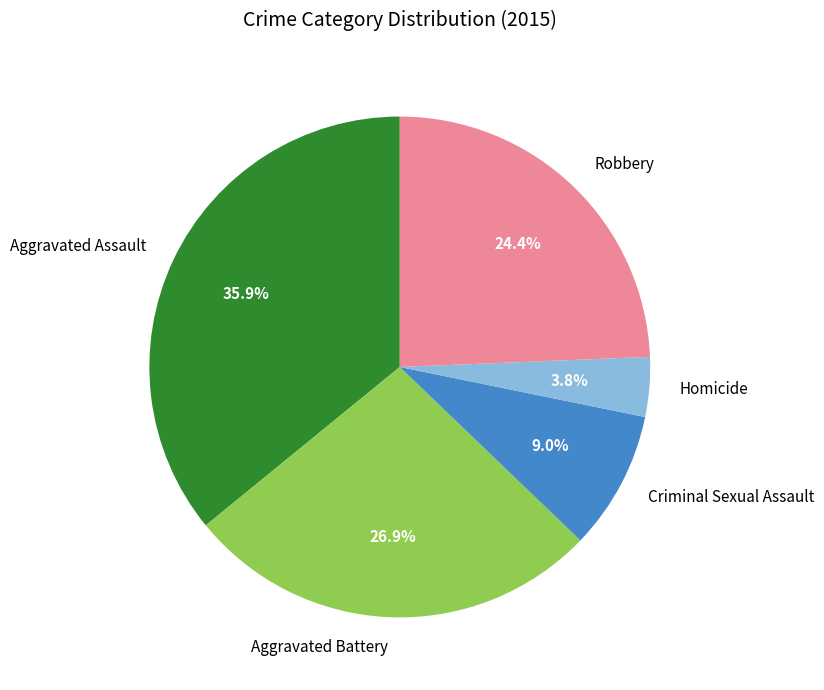

To the nearest percent, what is the average slice percentage?

20%